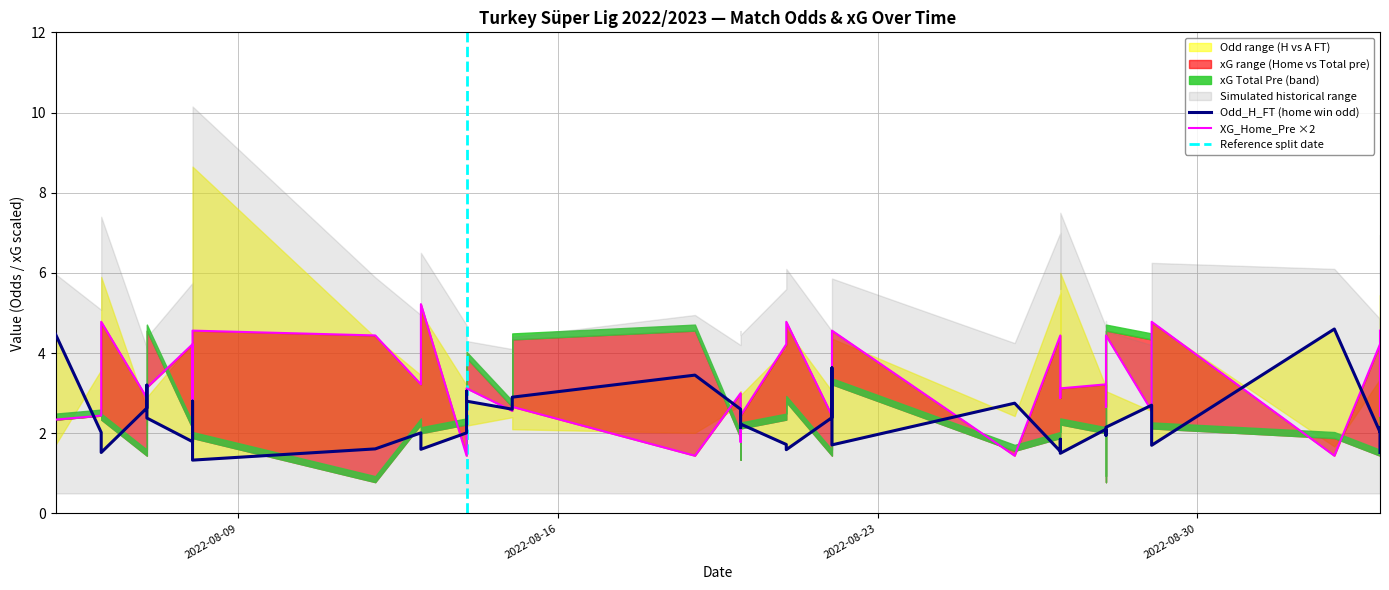

What is the difference between the highest and lowest values at 0?

3.3